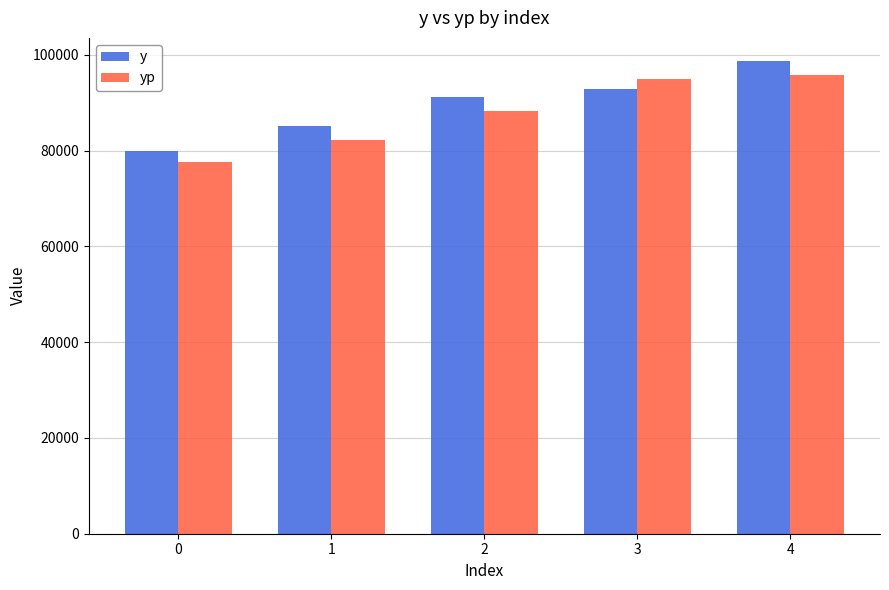

What is the value of the y bar at the 2nd from the left?

85137.8